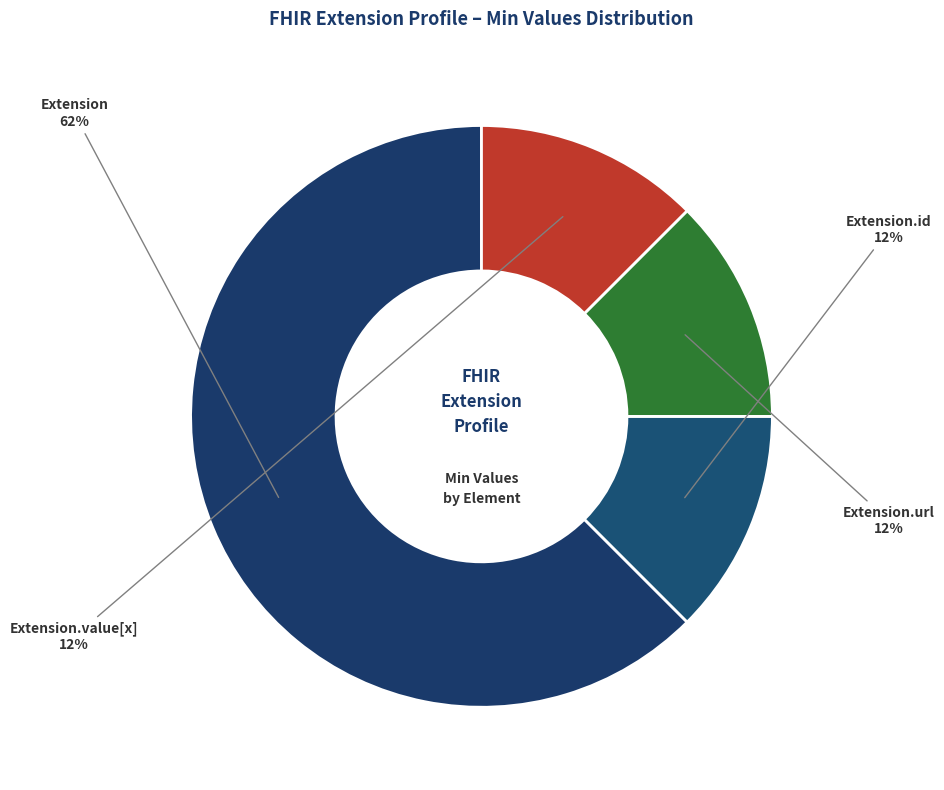

Is there any slice that represents more than half of the pie?

Yes